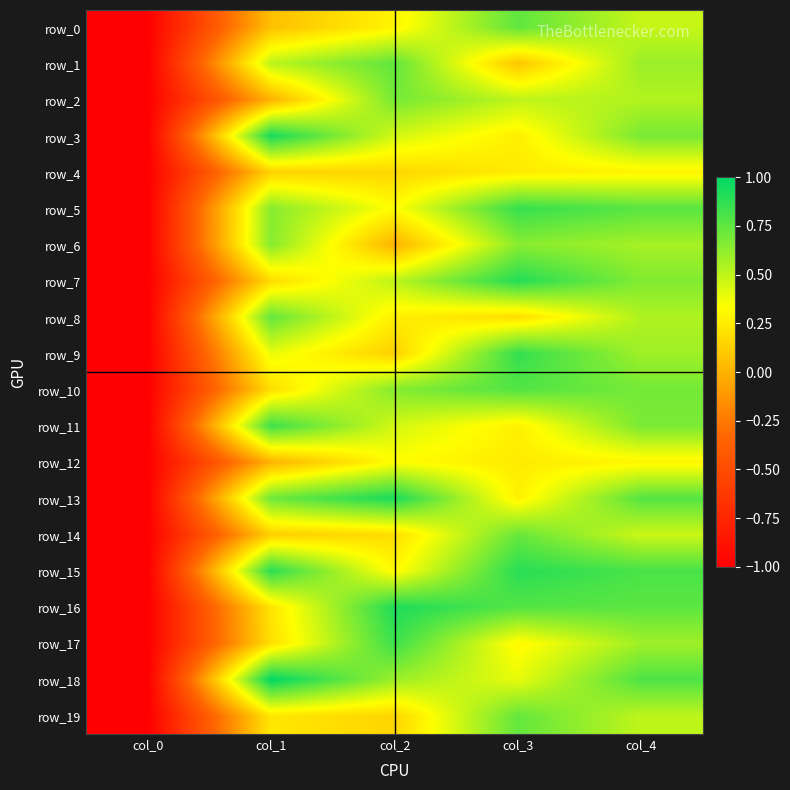

What is the sum of the row_19 values at col_0 and col_3?

-0.3